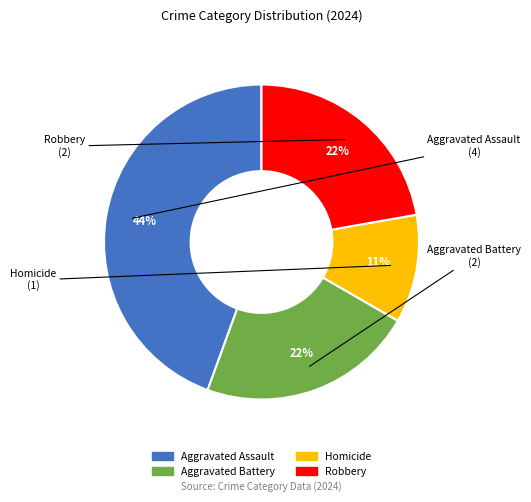

True or false: Aggravated Assault accounts for 44% of the total.

True